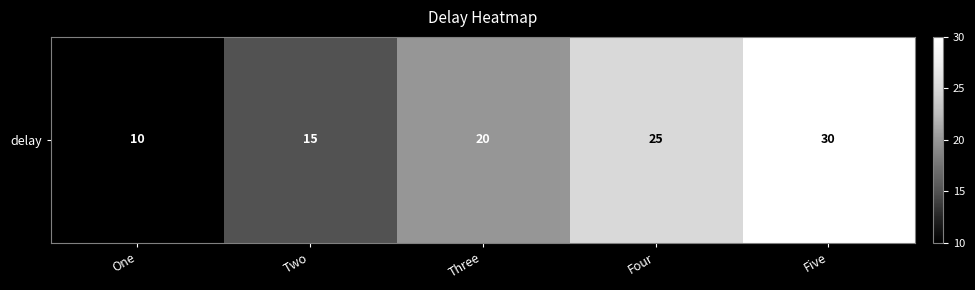

Which has a higher value, Three or Five?

Five